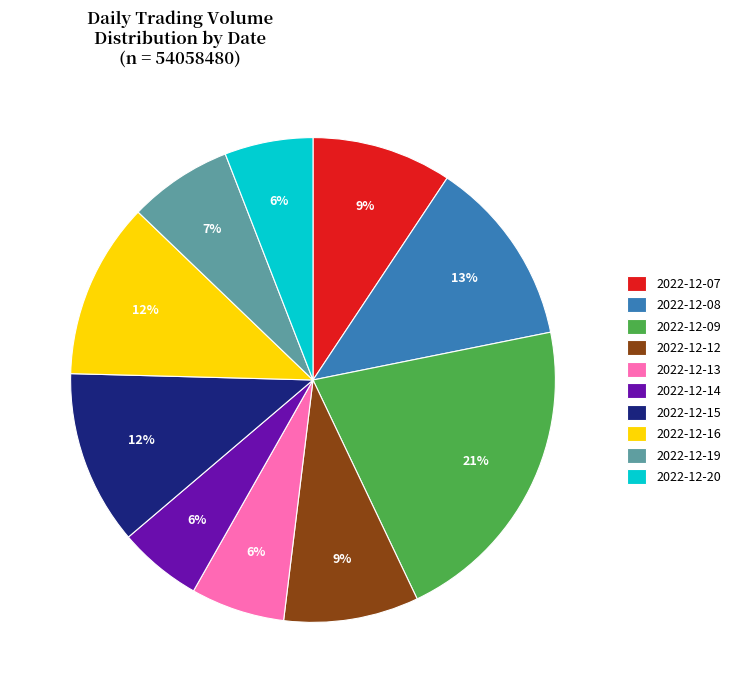

Does 2022-12-09 account for over 50% of the chart?

No